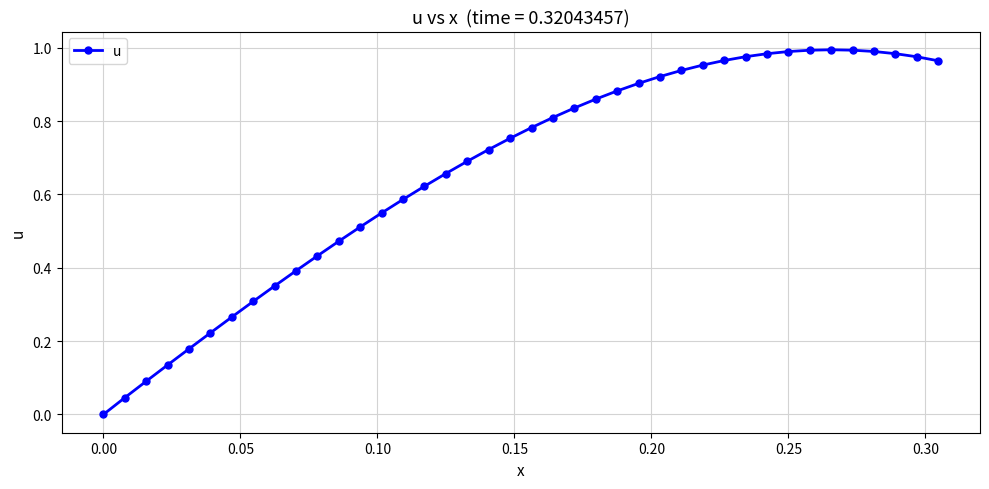

How many values exceed 0?

39